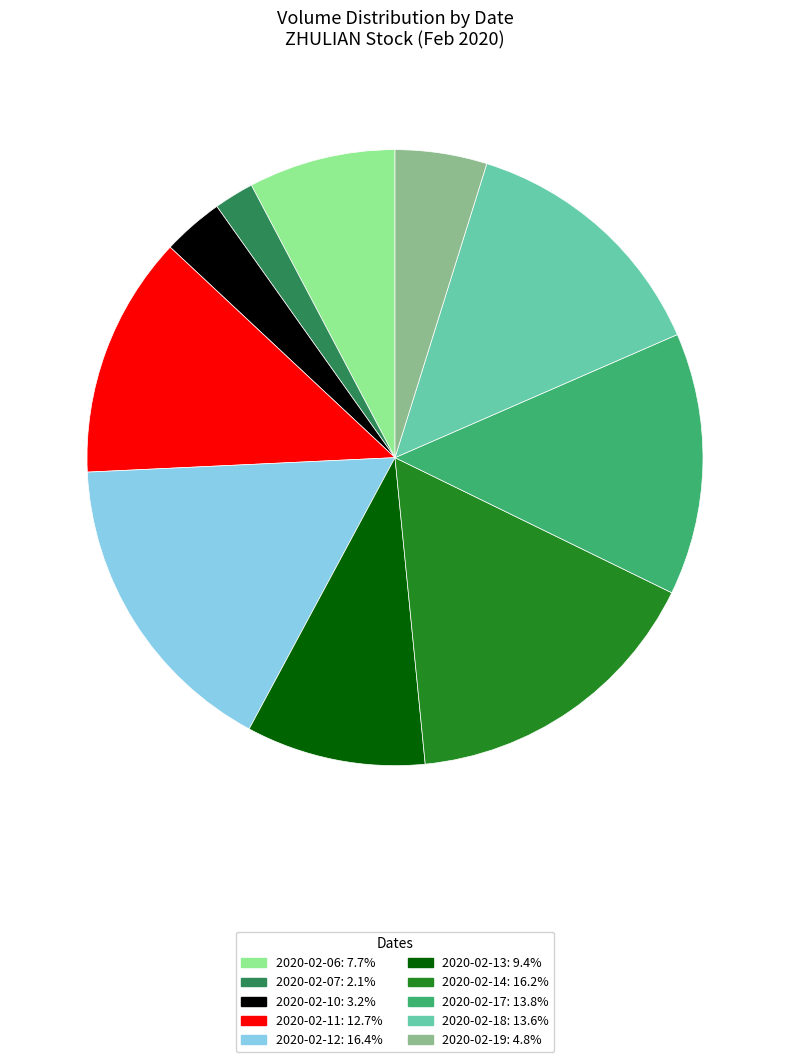

What is the ratio of the value at 2020-02-10: 3.2% to the value at 2020-02-19: 4.8%?

0.7